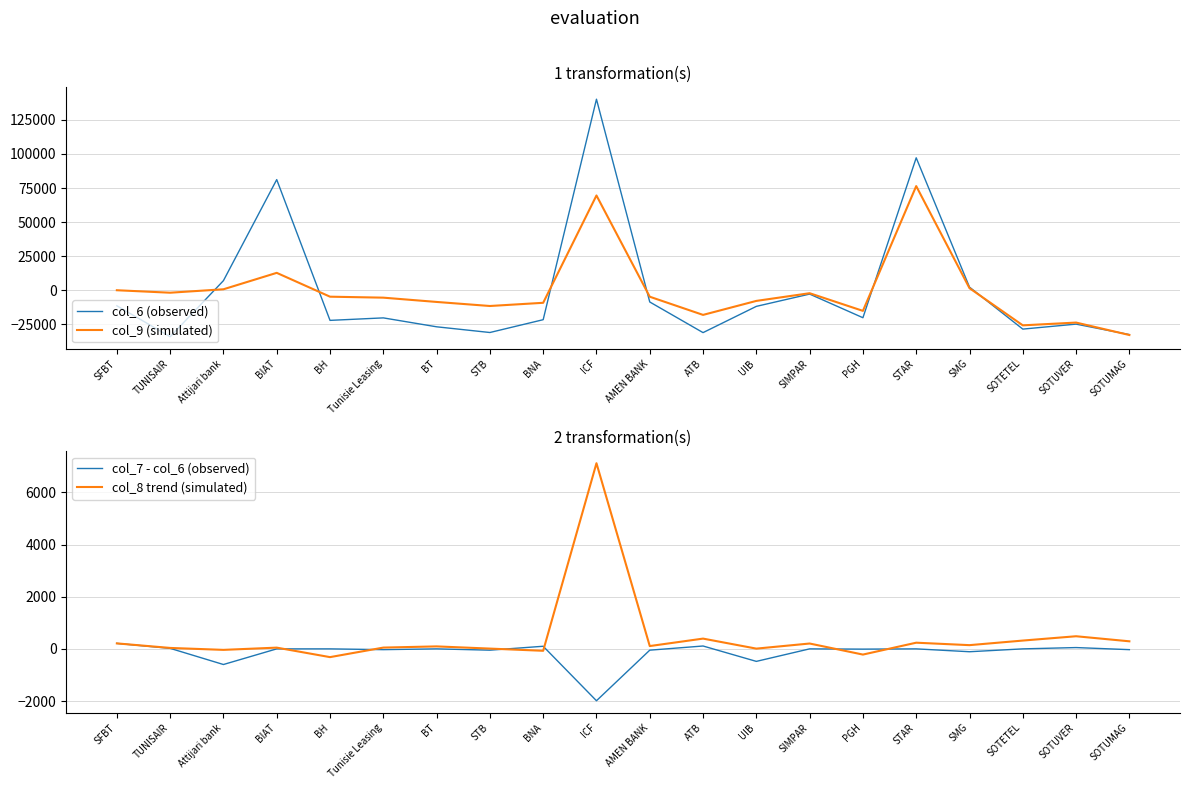

Reading right to left, what are all the values shown in this chart?

col_6 (observed): SOTUMAG=-32539.0	SOTUVER=-24869.0	SOTETEL=-28519.0	SMG=2281.0	STAR=97181.0	PGH=-20169.0	SIMPAR=-2819.0	UIB=-11839.0	ATB=-31099.0	AMEN BANK=-8619.0	ICF=140181.0	BNA=-21619.0	STB=-31019.0	BT=-26829.0	Tunisie Leasing=-20289.0	BH=-22119.0	BIAT=81181.0	Attijari bank=7031.0	TUNISAIR=-34129.0	SFBT=-11379.0
col_9 (simulated): SOTUMAG=-32855.5	SOTUVER=-23727.3	SOTETEL=-25764.4	SMG=1511.2	STAR=76424.6	PGH=-15146.2	SIMPAR=-2186.4	UIB=-7828.7	ATB=-18095.3	AMEN BANK=-4760.8	ICF=69539.0	BNA=-9219.2	STB=-11566.8	BT=-8591.2	Tunisie Leasing=-5446.2	BH=-4735.9	BIAT=12758.6	Attijari bank=700.5	TUNISAIR=-1815.0	SFBT=-0.0
col_7 - col_6 (observed): SOTUMAG=-30.0	SOTUVER=50.0	SOTETEL=0.0	SMG=-110.0	STAR=0.0	PGH=-10.0	SIMPAR=0.0	UIB=-480.0	ATB=110.0	AMEN BANK=-50.0	ICF=-1990.0	BNA=100.0	STB=-50.0	BT=0.0	Tunisie Leasing=-30.0	BH=0.0	BIAT=0.0	Attijari bank=-600.0	TUNISAIR=20.0	SFBT=210.0
col_8 trend (simulated): SOTUMAG=290.0	SOTUVER=484.2	SOTETEL=318.4	SMG=142.6	STAR=236.8	PGH=-218.9	SIMPAR=205.3	UIB=9.5	ATB=393.7	AMEN BANK=107.9	ICF=7122.1	BNA=-73.7	STB=10.5	BT=94.7	Tunisie Leasing=48.9	BH=-316.8	BIAT=47.4	Attijari bank=-38.4	TUNISAIR=35.8	SFBT=210.0